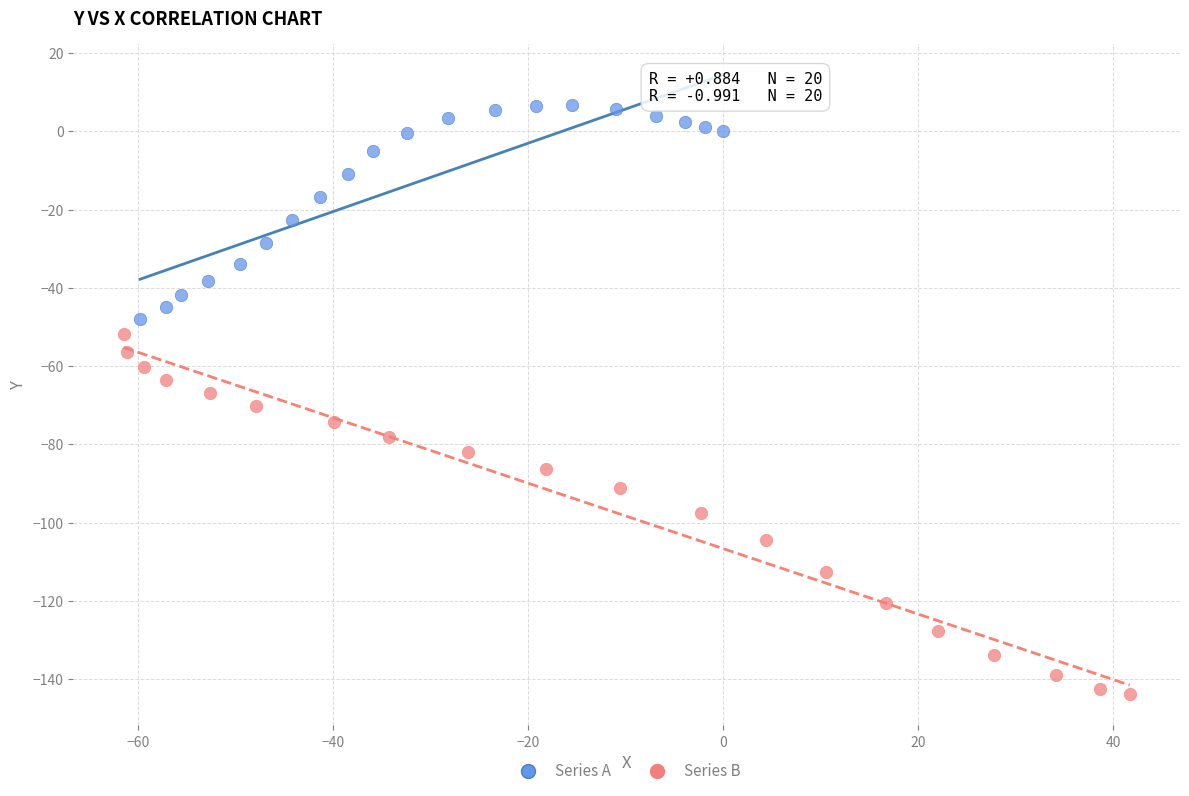

Which series has the widest spread of Y values?

Series B